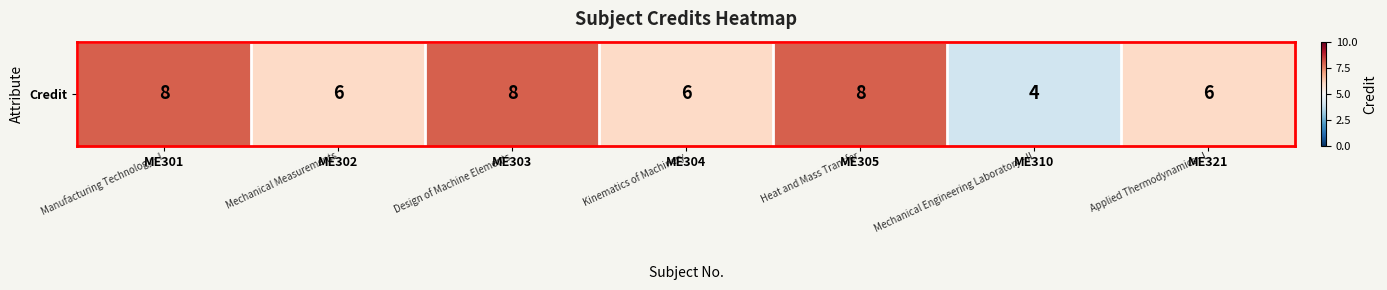

Where does the data first go above 6?

ME301